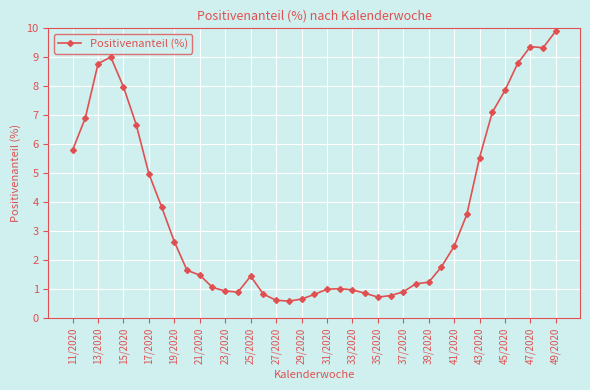

What is the value of the 5th point from the left?

8.0